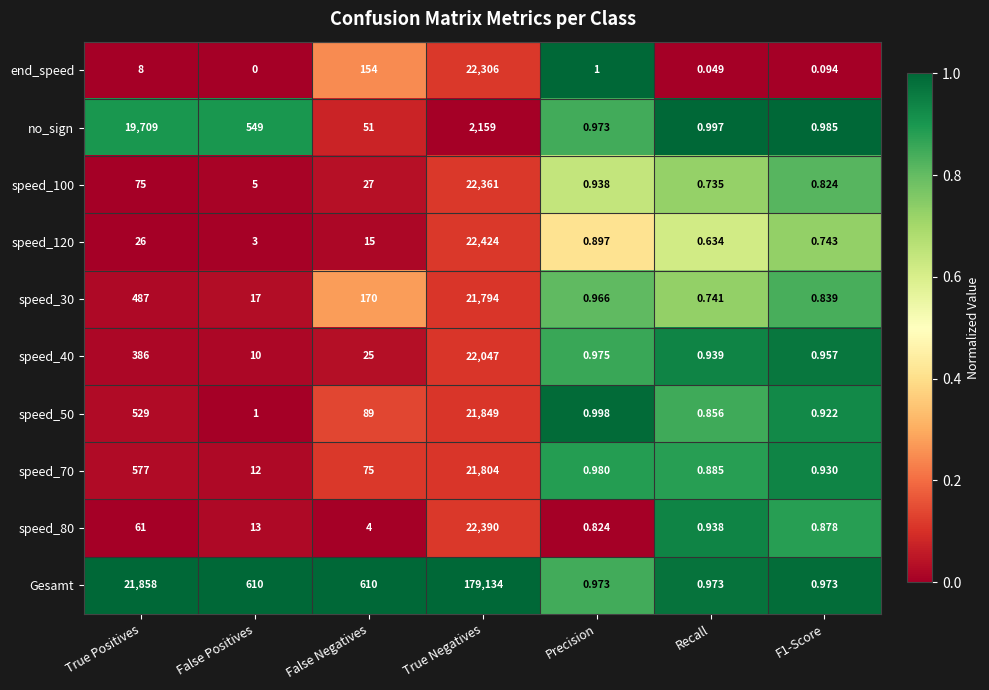

At which category is the sum across all series the highest?

True Negatives